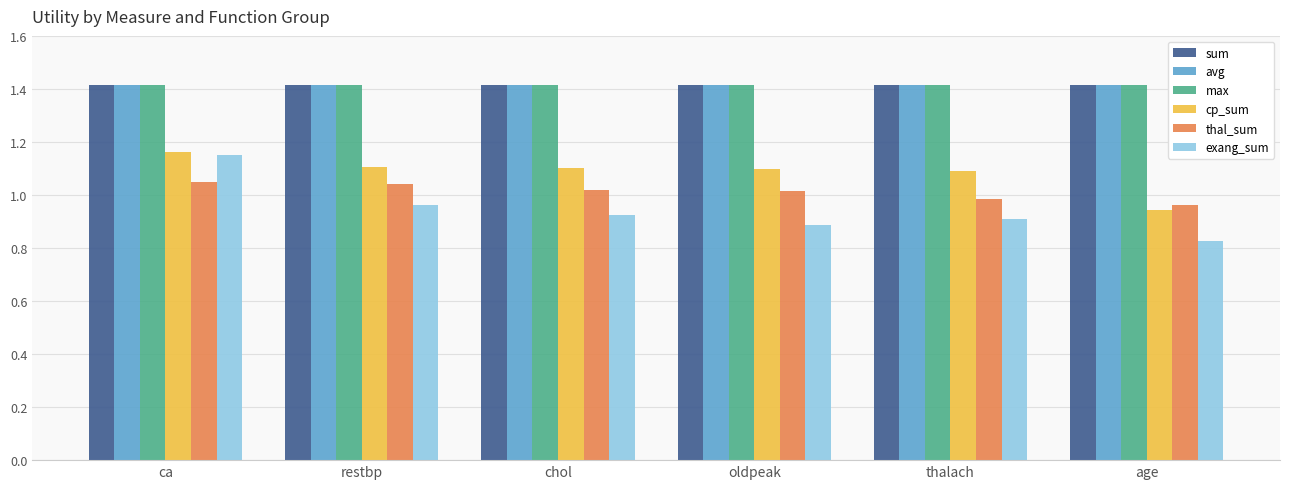

Read the cp_sum value at chol.

1.1